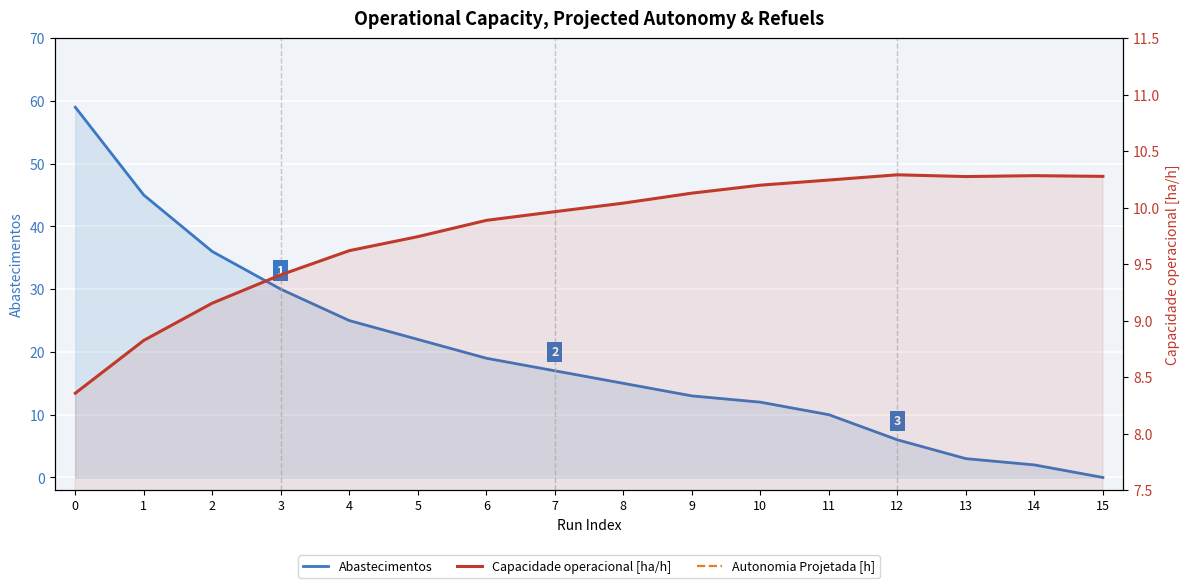

The Capacidade operacional [ha/h] series shows 10.1 at 9. True or false?

True